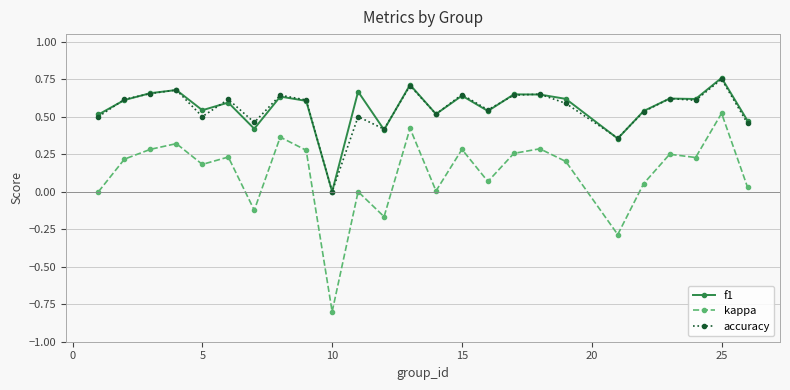

What is the smallest value displayed?

-0.8